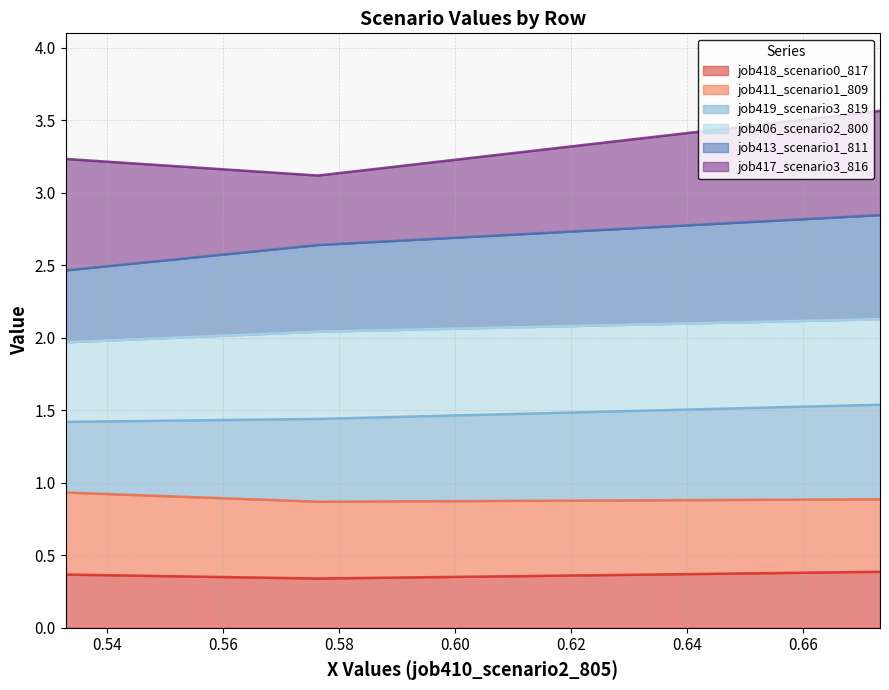

What is the highest value of the job418_scenario0_817 series?

0.4